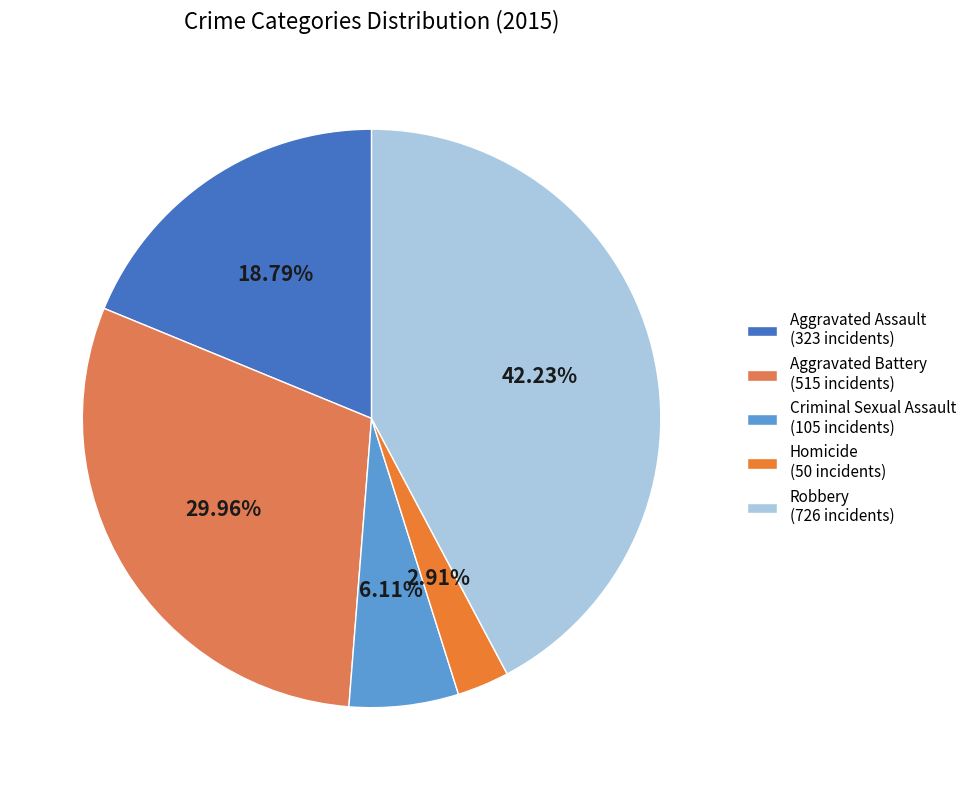

What portion of the pie excludes Aggravated Battery?

70.0%